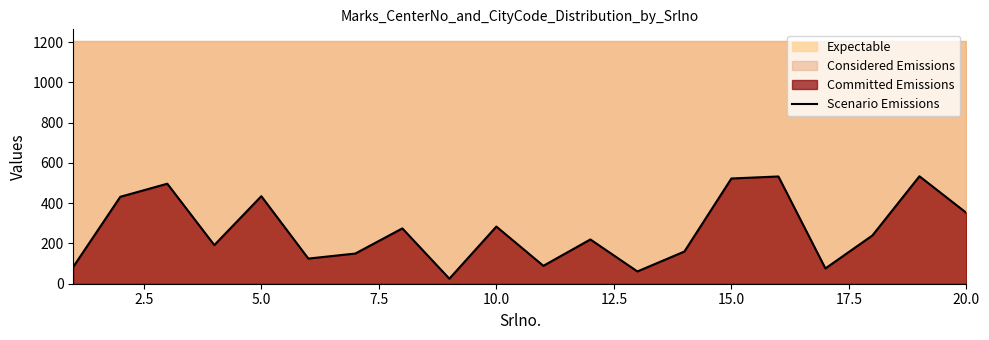

The value of Scenario Emissions at 20.0 is 352. True or false?

True